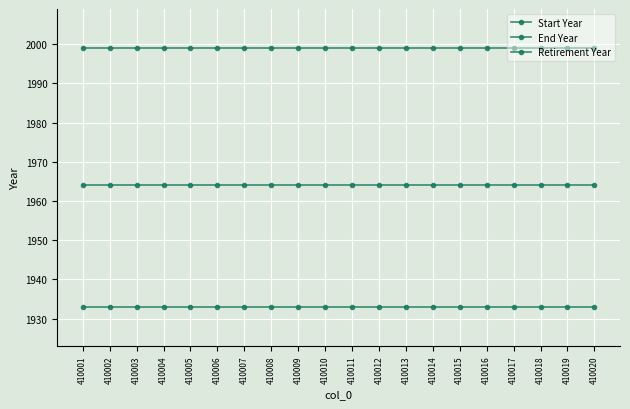

How many lines are shown in the chart?

3